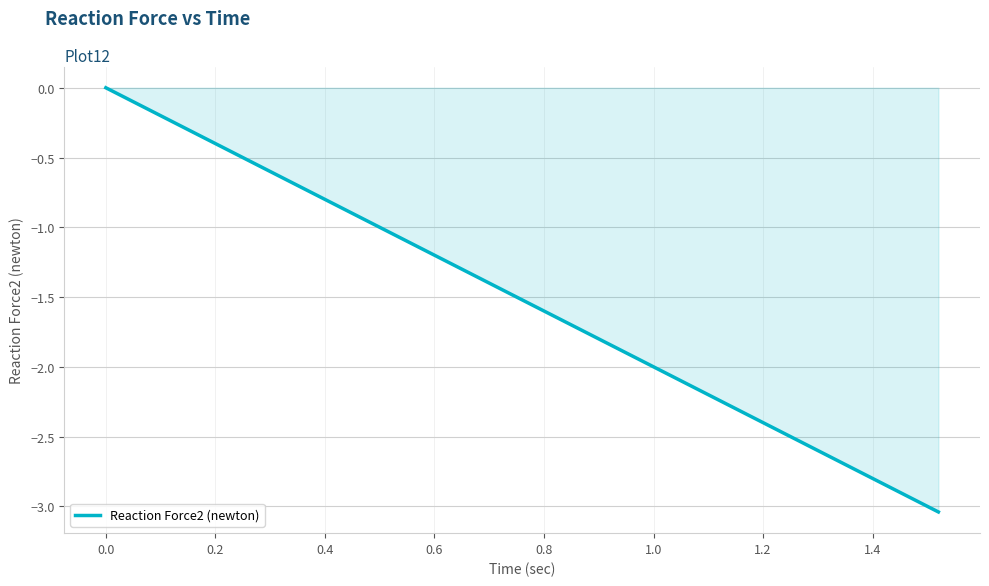

How many lines are shown in the chart?

1